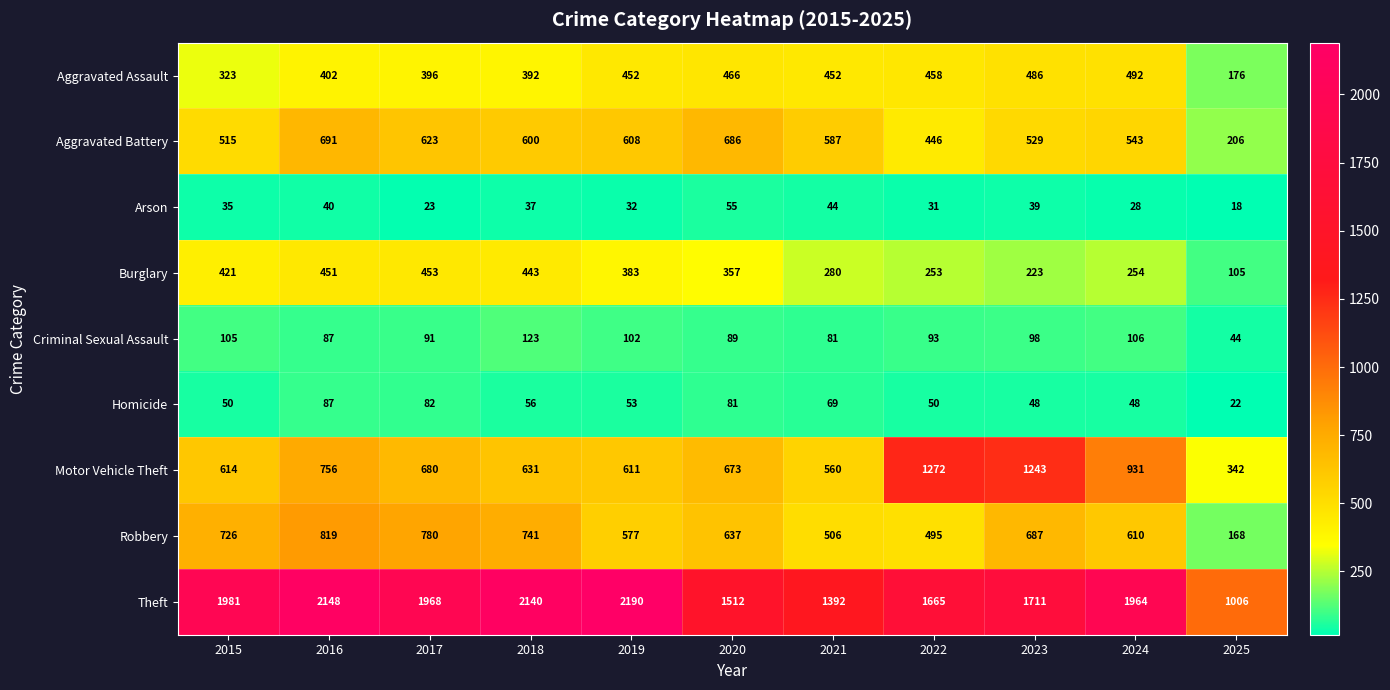

At which category does the chart reach its peak across all series?

2019